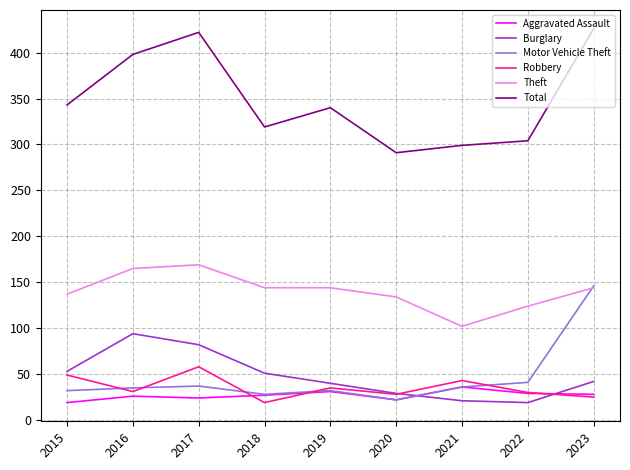

What is the approximate value of Aggravated Assault at 2016, to the nearest 10?

30